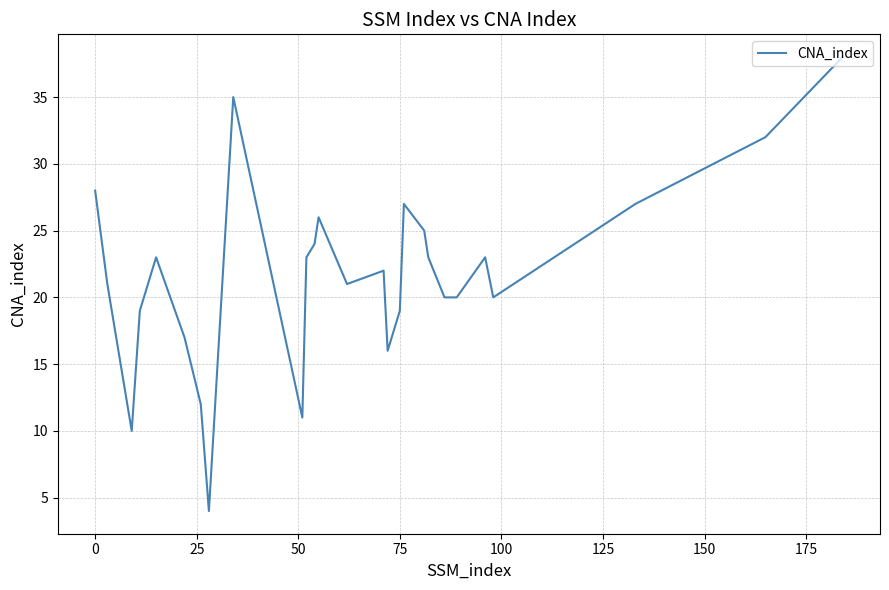

What is the difference between the maximum and minimum values?

34